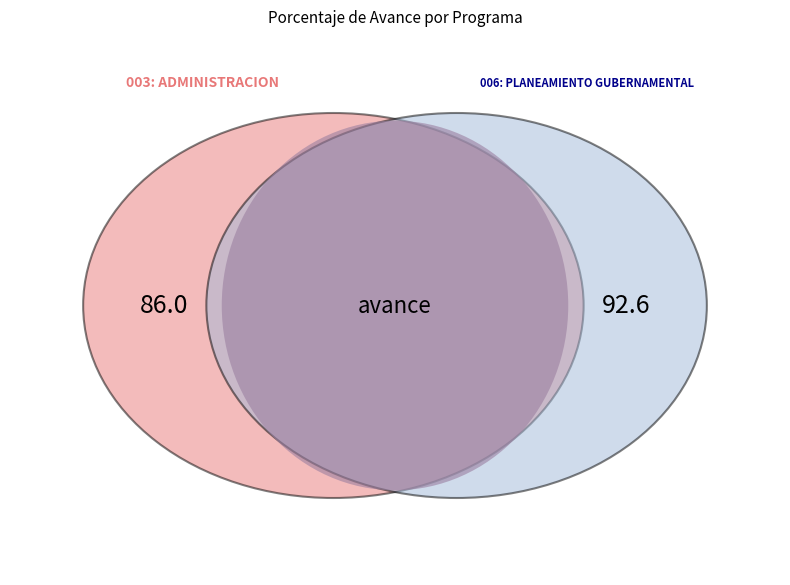

What is the change in value from 003: ADMINISTRACION to 006: PLANEAMIENTO GUBERNAMENTAL?

+6.6